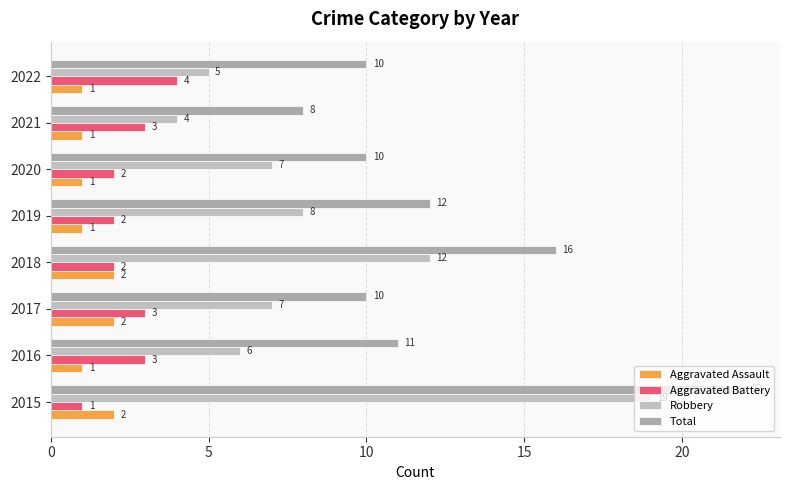

What is the difference between the maximum and second lowest values in the Aggravated Assault series?

1